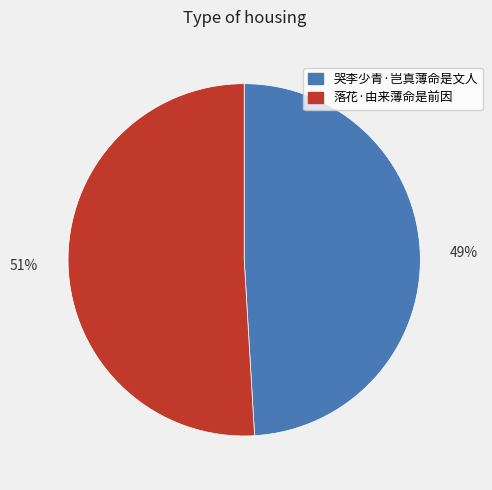

The 落花·由来薄命是前因 slice represents 40% of the pie. True or false?

False